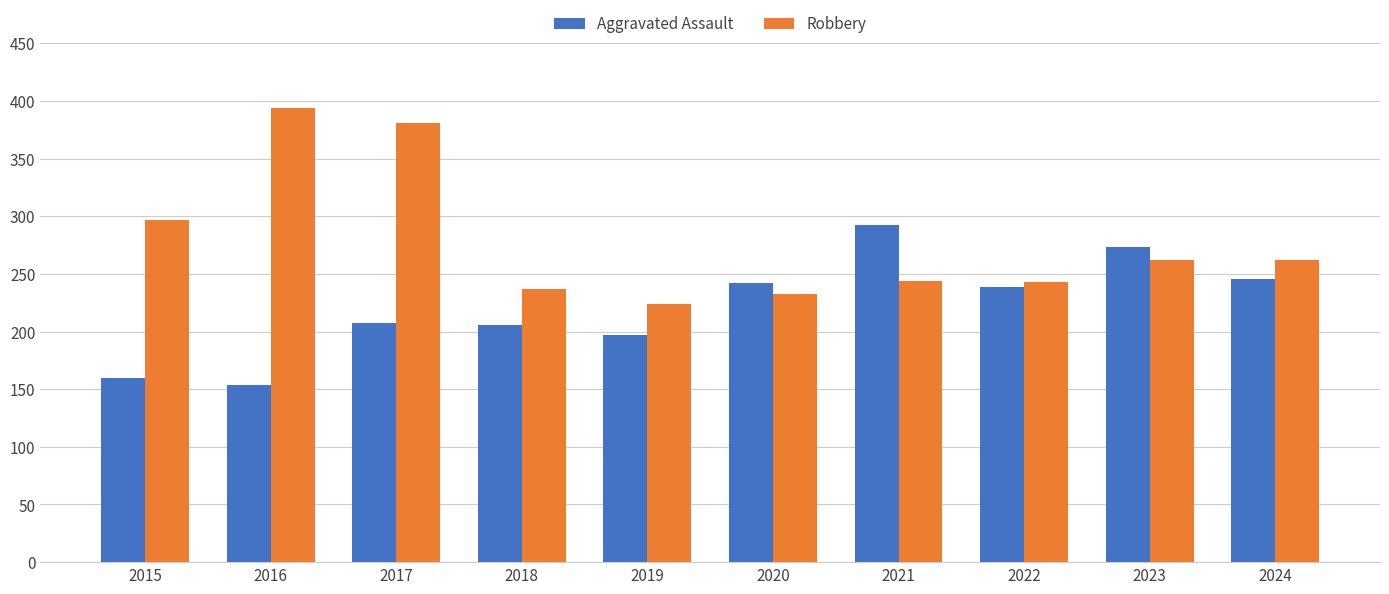

Which series has the largest range (max minus min)?

Robbery